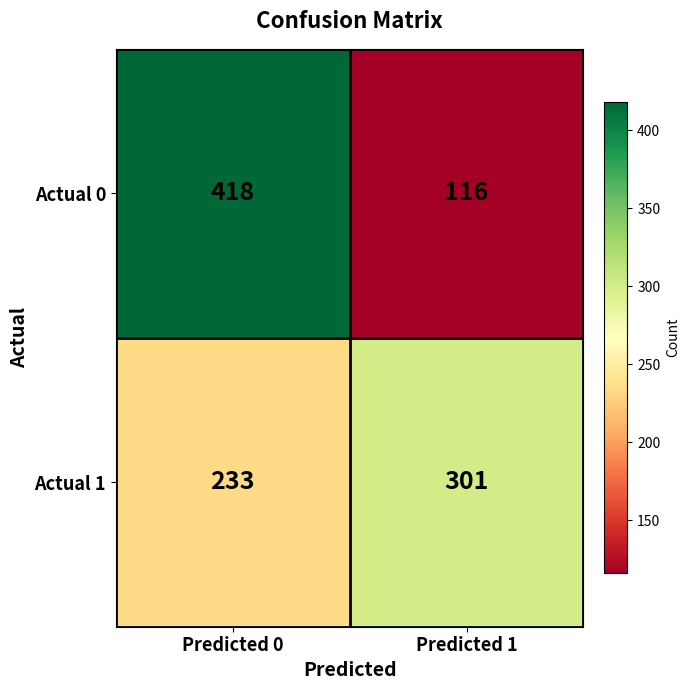

What is the sum of all Actual 1 values?

534